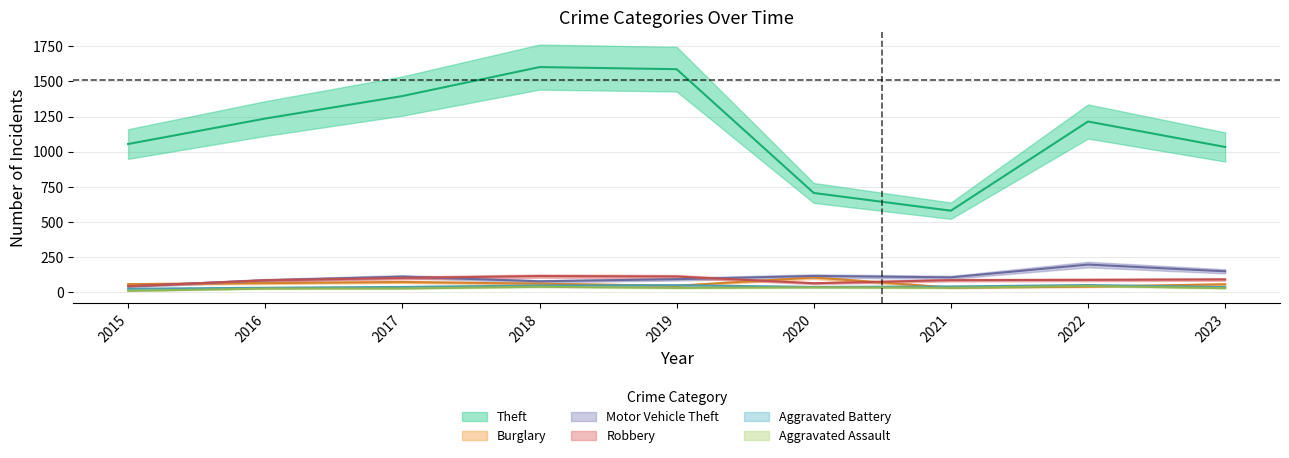

How many series are shown in this chart?

6